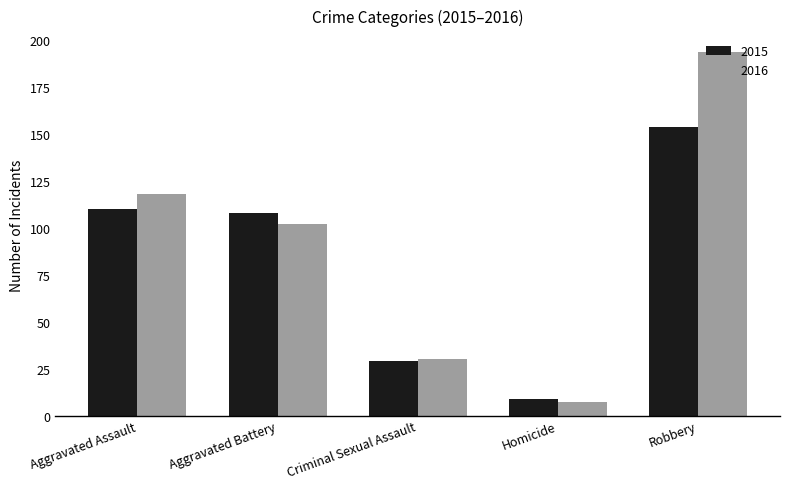

What is the lowest value of the 2016 series?

7